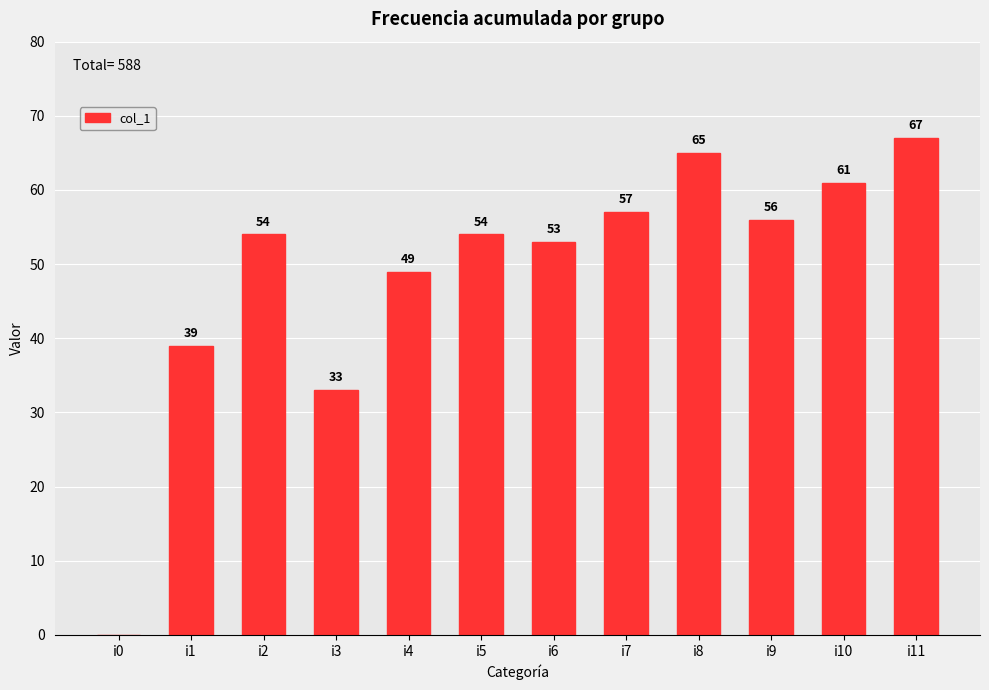

Between i7 and i4, which is larger?

i7